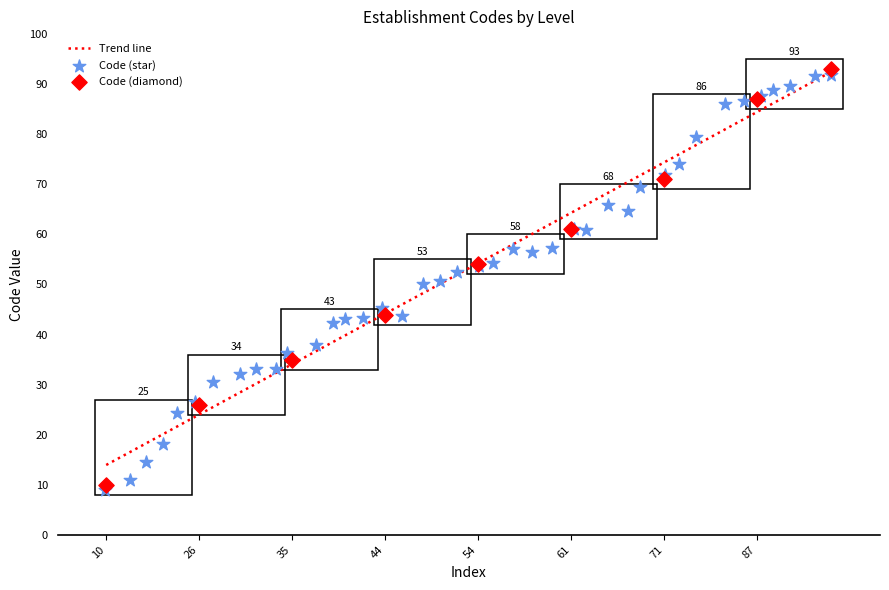

What is the lowest value of the Trend line series?

13.9